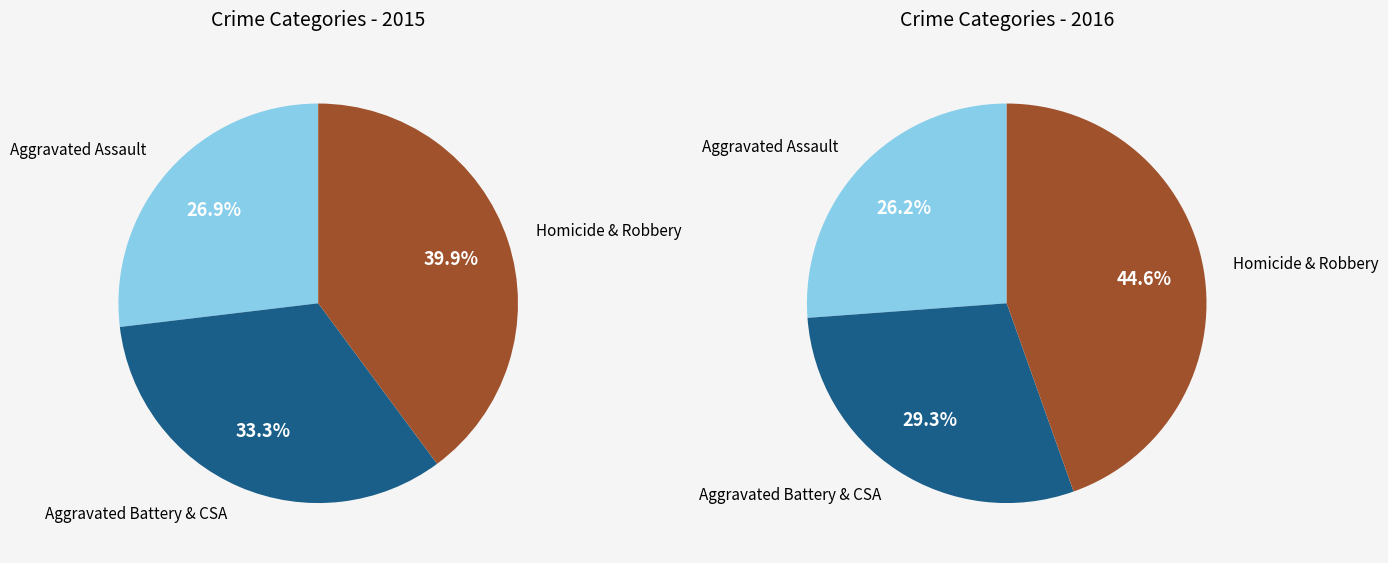

Combined, do Aggravated Battery and Robbery account for over 50%?

Yes